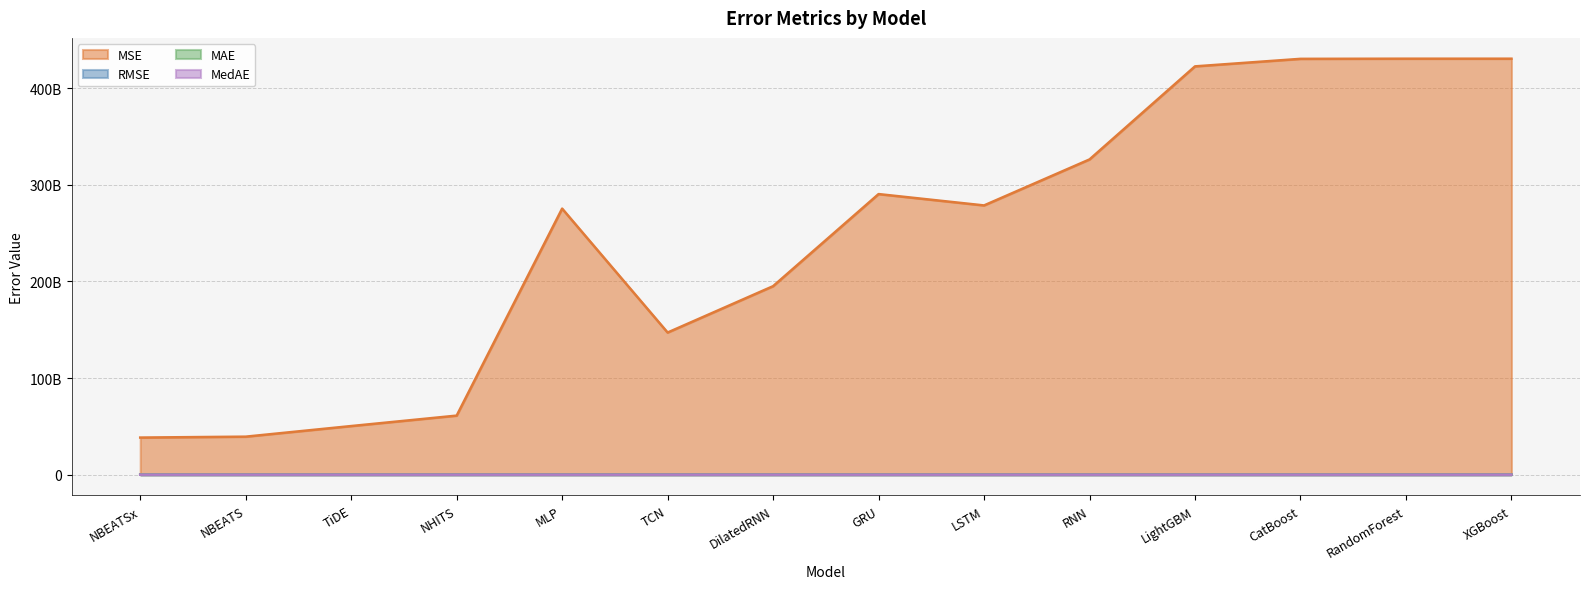

What is the difference between the highest and lowest values at CatBoost?

430273527437.0